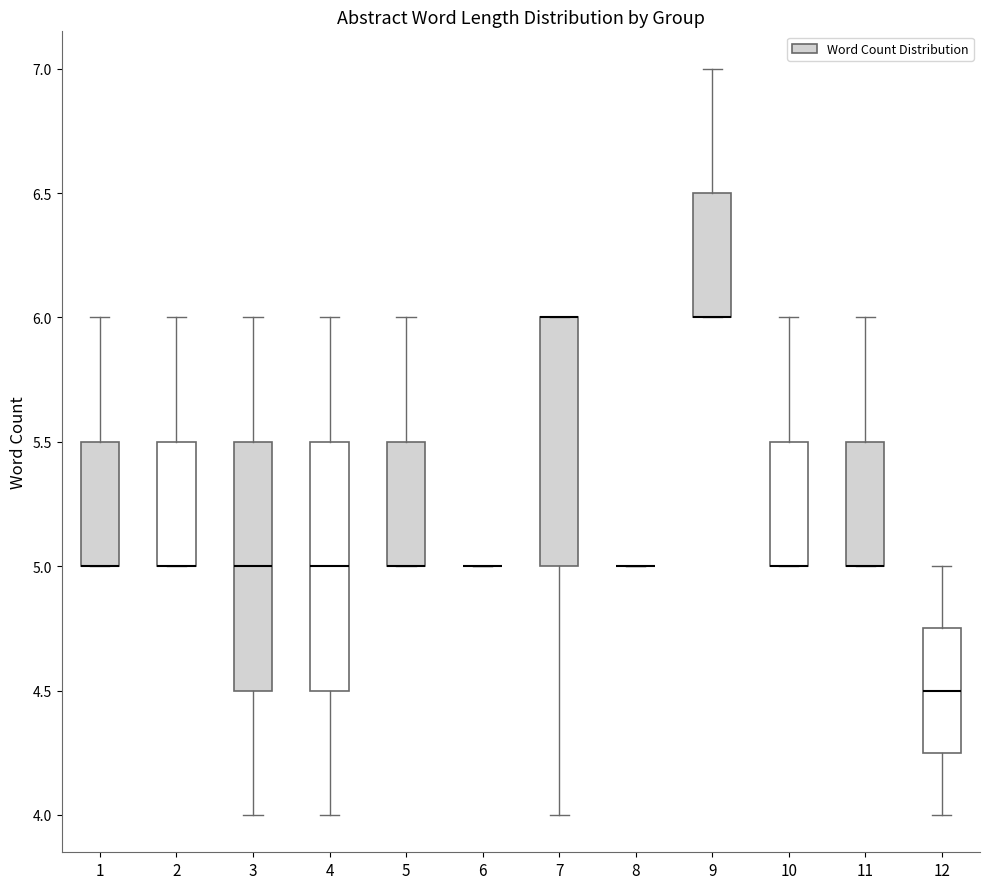

Reading left to right, read every box against the y-axis: the position of its median line, the range the box covers, and the ends of its whiskers. The values are not printed on the chart, so give them approximately, as read against the axis.

1: median 5.00 (drawn on the box's lower edge), box 5.00 to 5.50, whiskers 5.00 to 6.00
2: median 5.00 (drawn on the box's lower edge), box 5.00 to 5.50, whiskers 5.00 to 6.00
3: median 5.00, box 4.50 to 5.50, whiskers 4.00 to 6.00
4: median 5.00, box 4.50 to 5.50, whiskers 4.00 to 6.00
5: median 5.00 (drawn on the box's lower edge), box 5.00 to 5.50, whiskers 5.00 to 6.00
6: box collapsed to a line at 5.00, whiskers 5.00 to 5.00
7: median 6.00 (drawn on the box's upper edge), box 5.00 to 6.00, whiskers 4.00 to 6.00
8: box collapsed to a line at 5.00, whiskers 5.00 to 5.00
9: median 6.00 (drawn on the box's lower edge), box 6.00 to 6.50, whiskers 6.00 to 7.00
10: median 5.00 (drawn on the box's lower edge), box 5.00 to 5.50, whiskers 5.00 to 6.00
11: median 5.00 (drawn on the box's lower edge), box 5.00 to 5.50, whiskers 5.00 to 6.00
12: median 4.50, box 4.25 to 4.75, whiskers 4.00 to 5.00